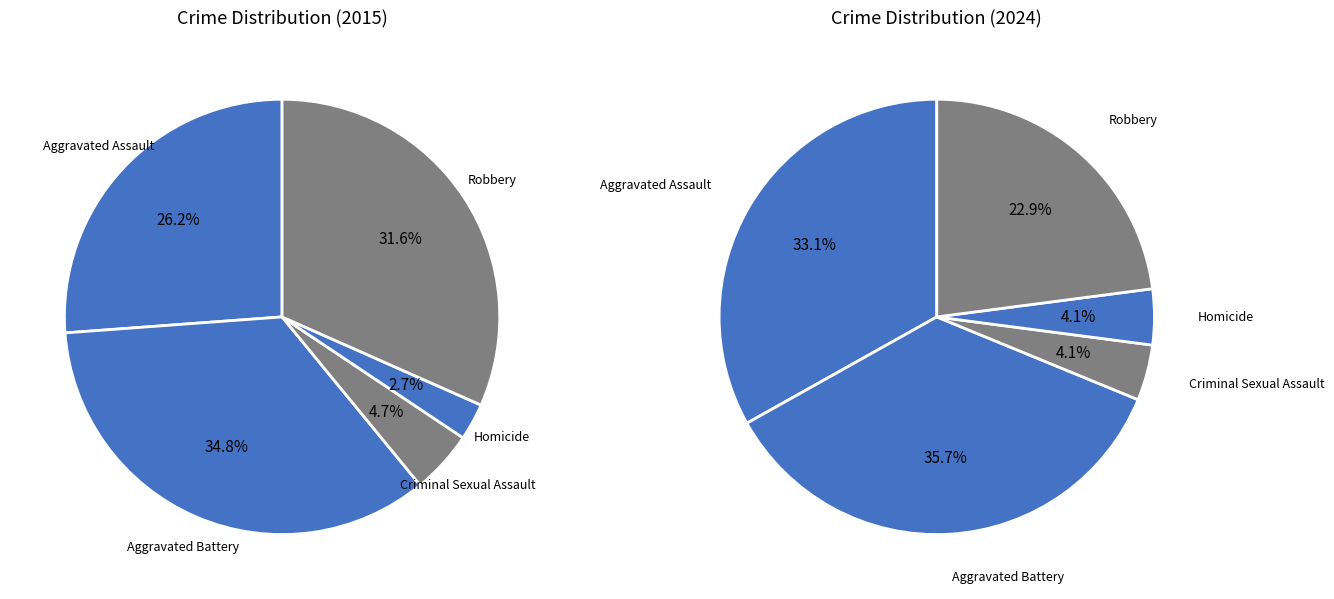

Between Aggravated Assault and Aggravated Battery, which is larger?

Aggravated Battery